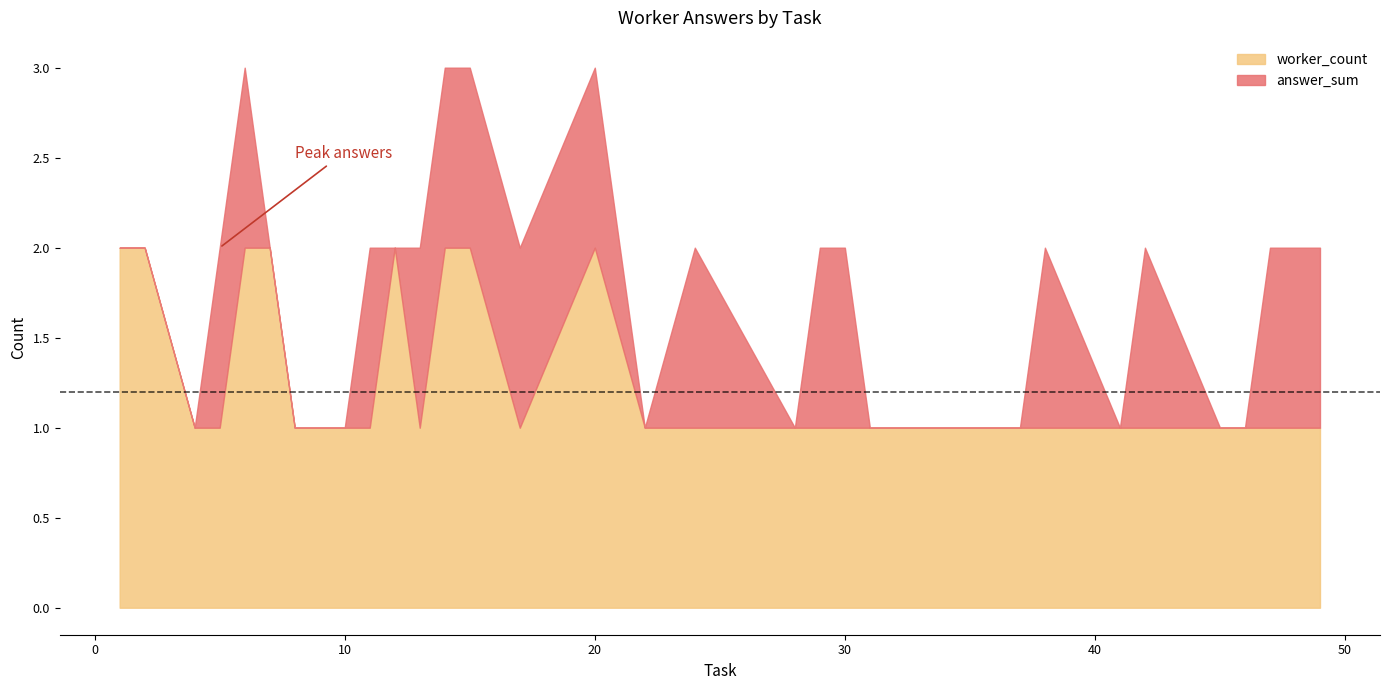

Does the chart have visible grid lines?

No